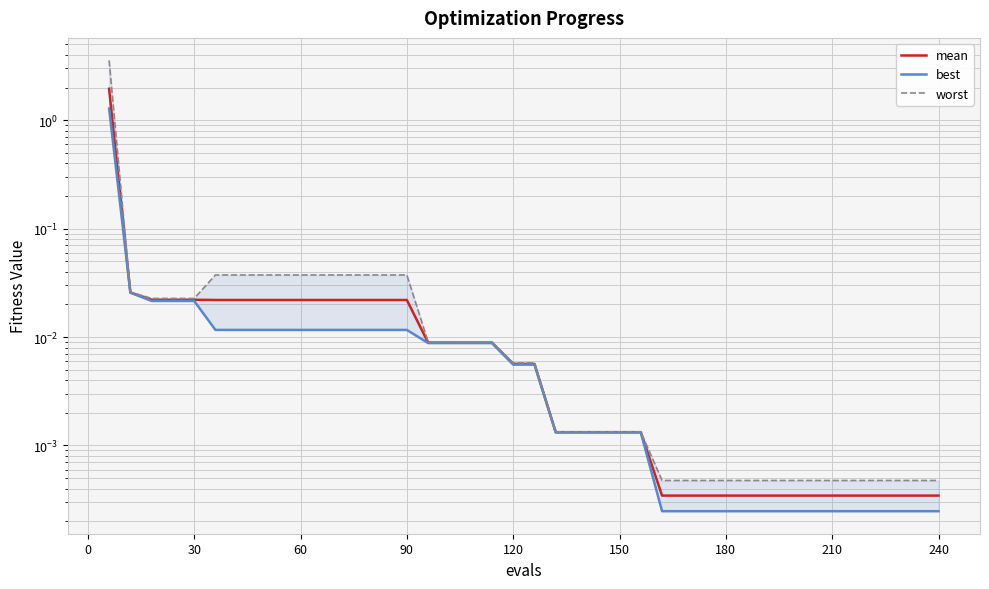

The best series shows 0.0 at 270. True or false?

False